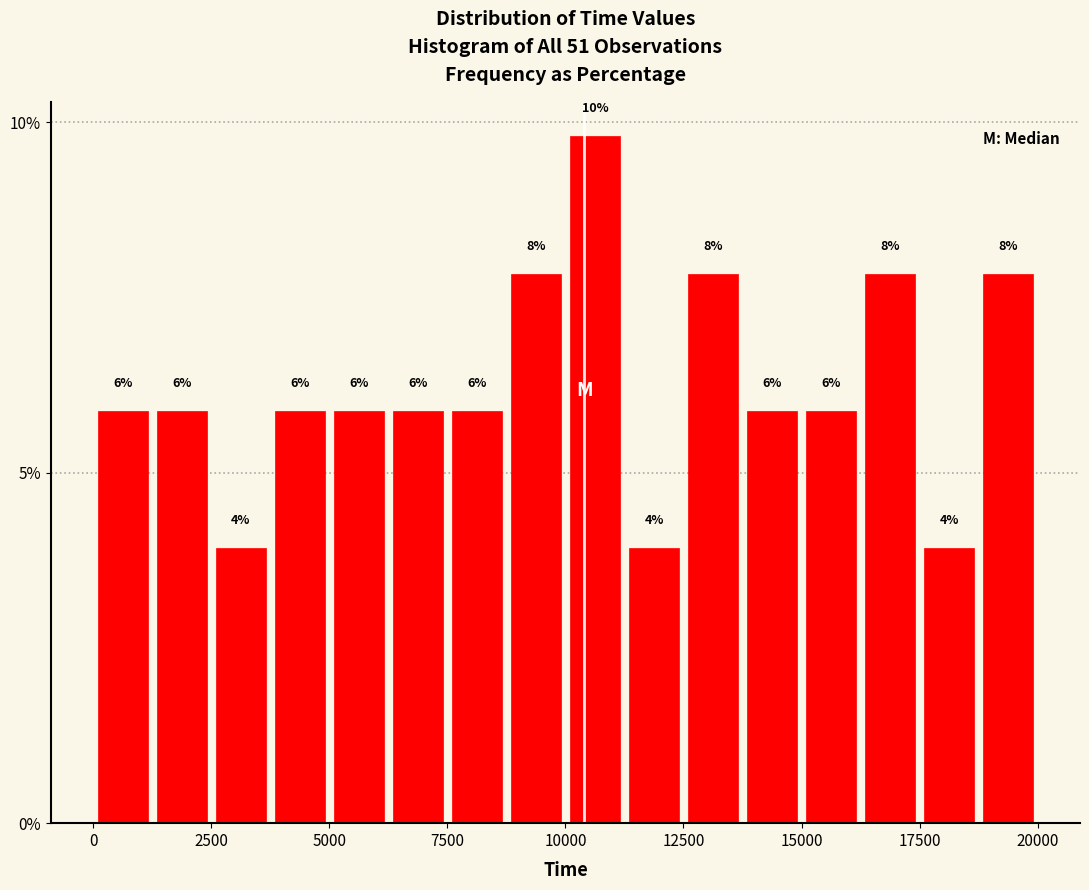

Read against the x-axis, roughly where is the centre of the tallest bar?

10500